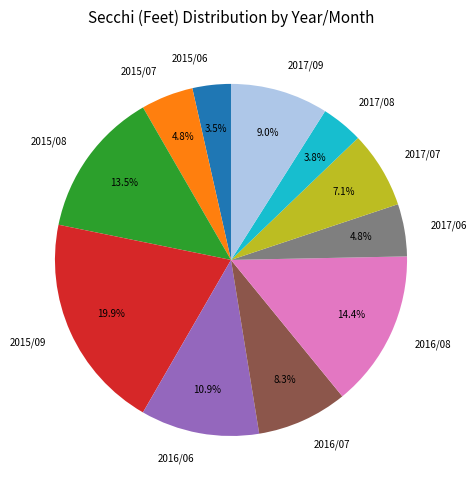

What portion of the pie excludes 2017/08?

96.2%